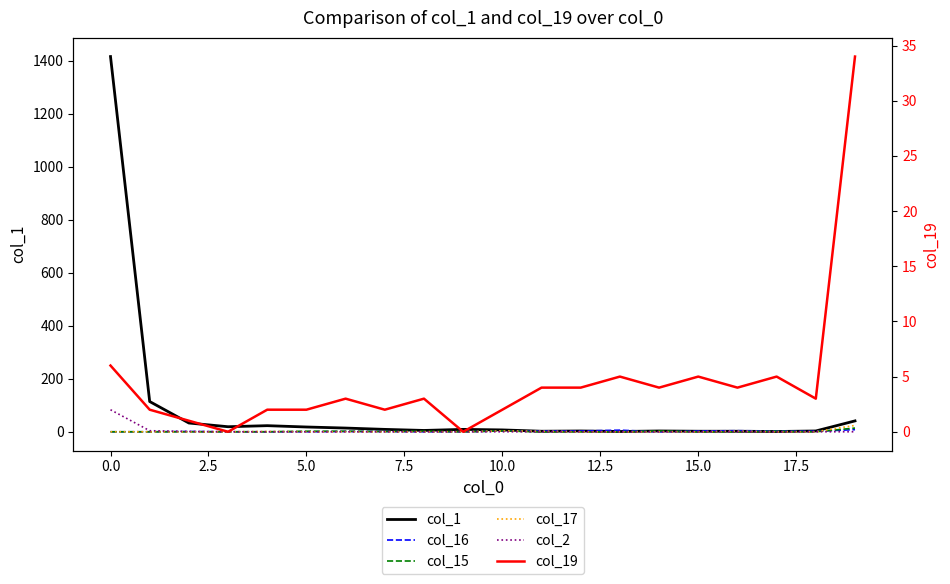

What is the difference between the highest and lowest values at 13?

6